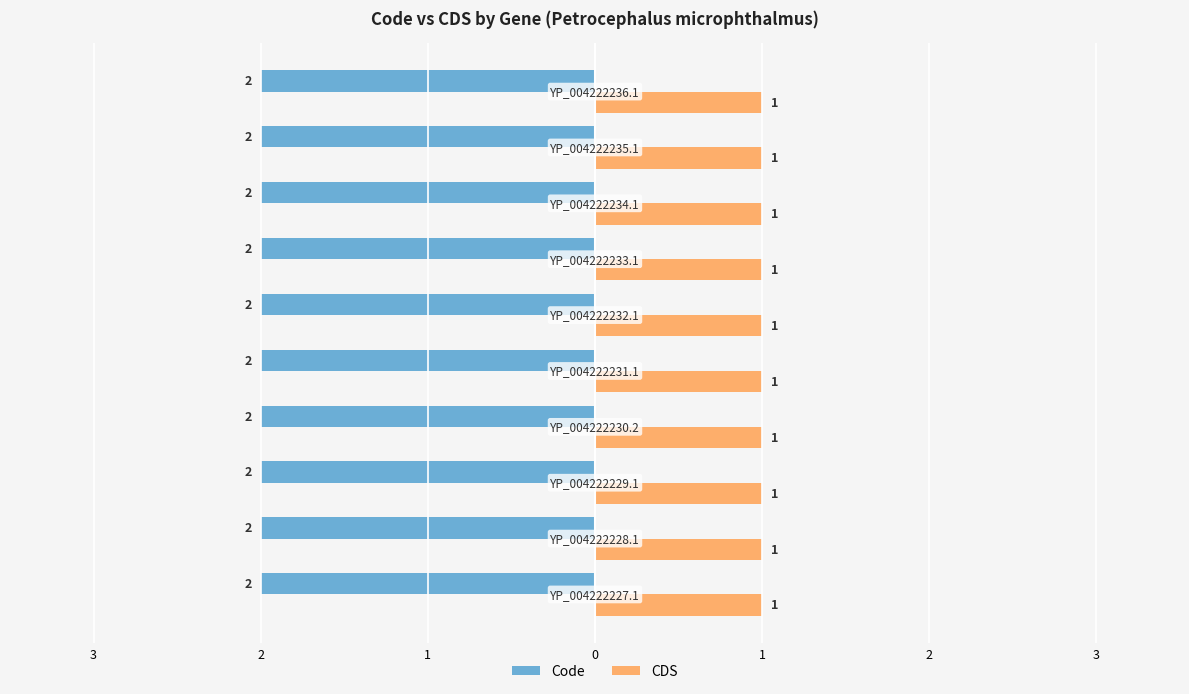

Which category has the highest value across all series?

YP_004222227.1